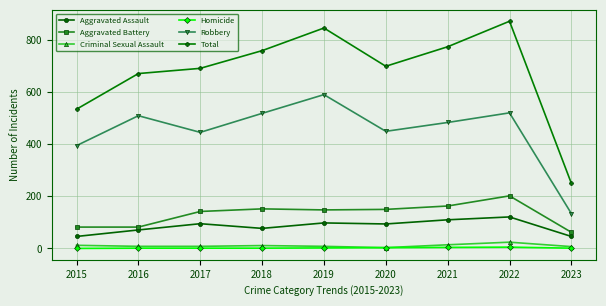

How many values in the Aggravated Assault series are below 94?

4